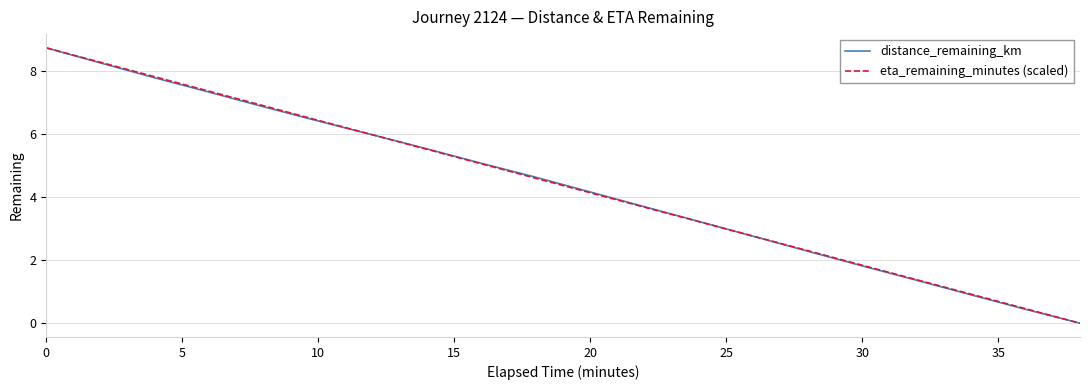

Rank the series by their maximum value, from lowest to highest.

distance_remaining_km, eta_remaining_minutes (scaled)